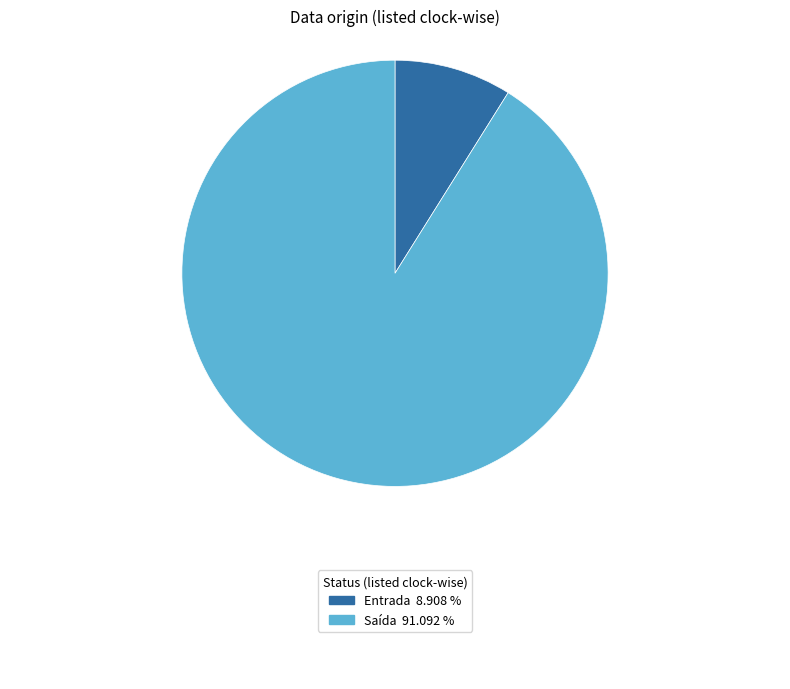

Is there any slice that represents more than half of the pie?

Yes